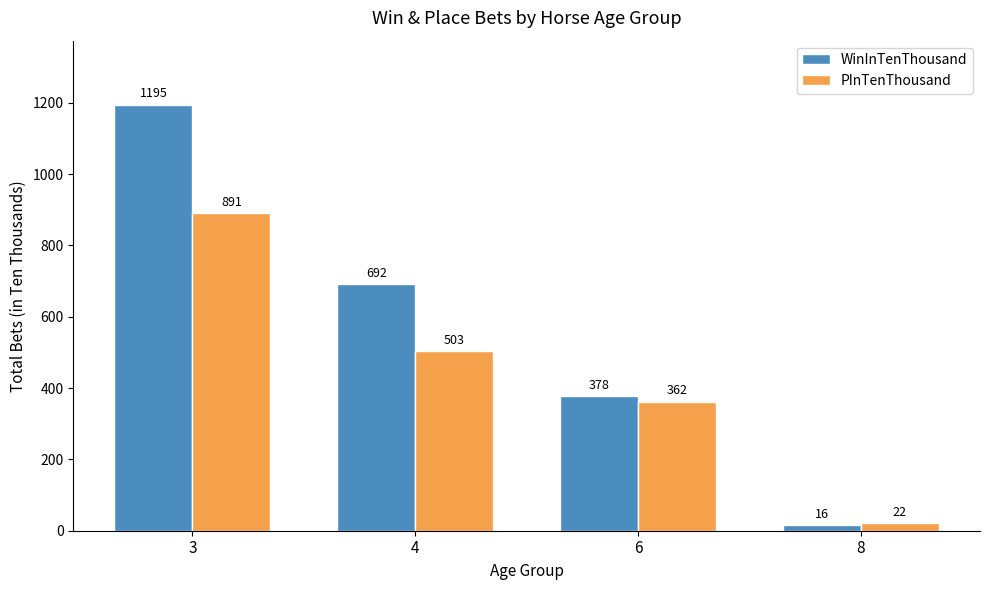

What are all the series names shown in the legend?

WinInTenThousand, PInTenThousand